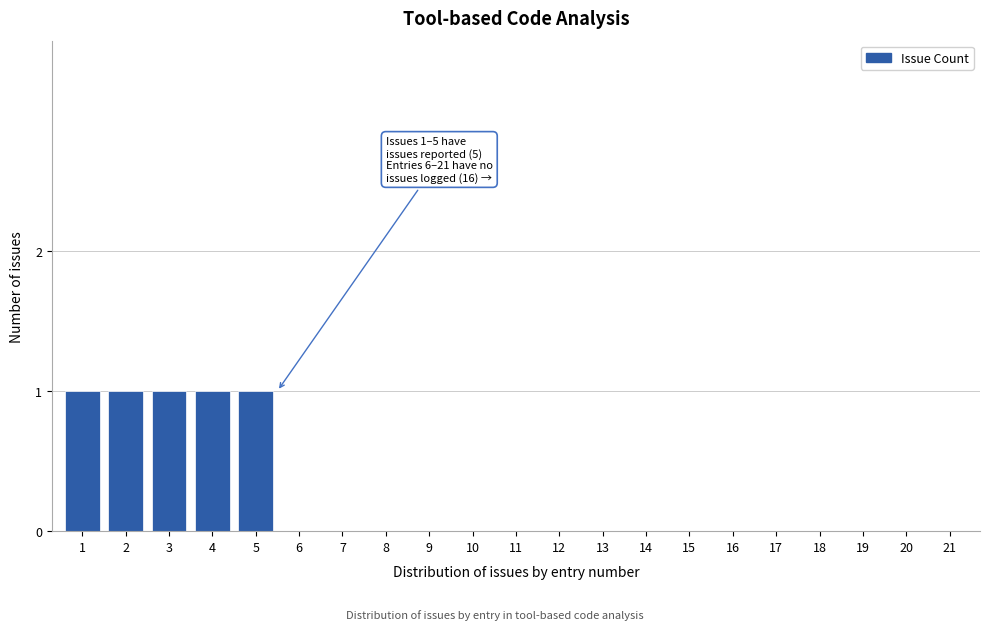

Reading right to left, extract all data points from this chart.

21=0	20=0	19=0	18=0	17=0	16=0	15=0	14=0	13=0	12=0	11=0	10=0	9=0	8=0	7=0	6=0	5=1	4=1	3=1	2=1	1=1